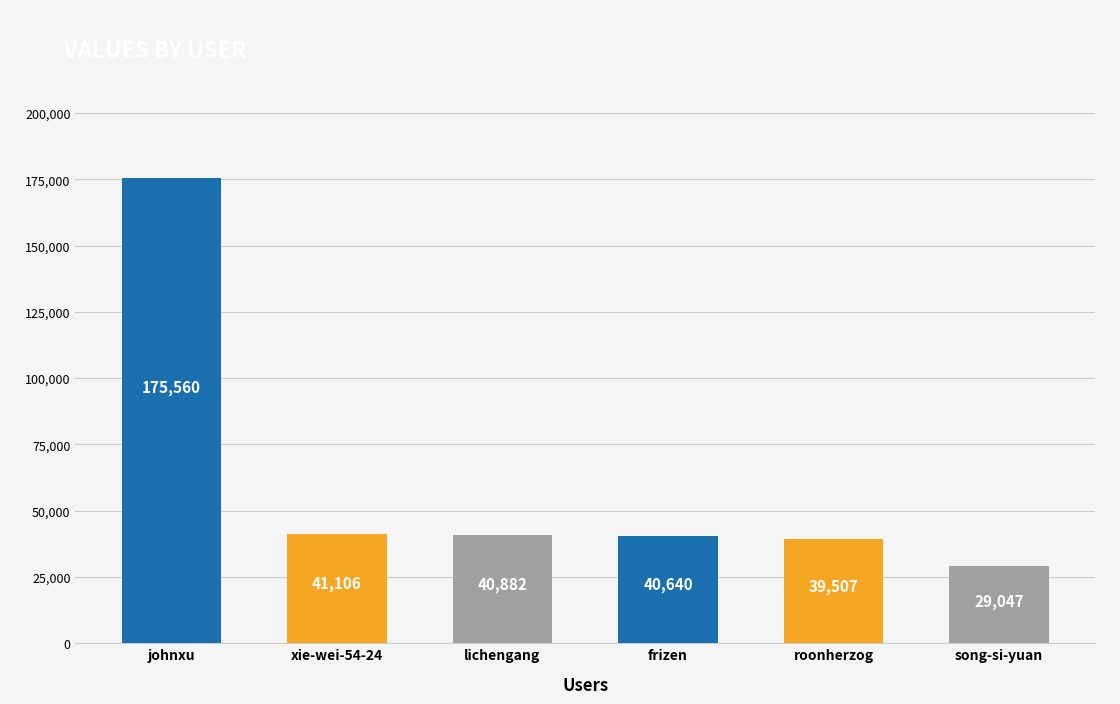

Read the value at frizen, to the nearest 10.

40640